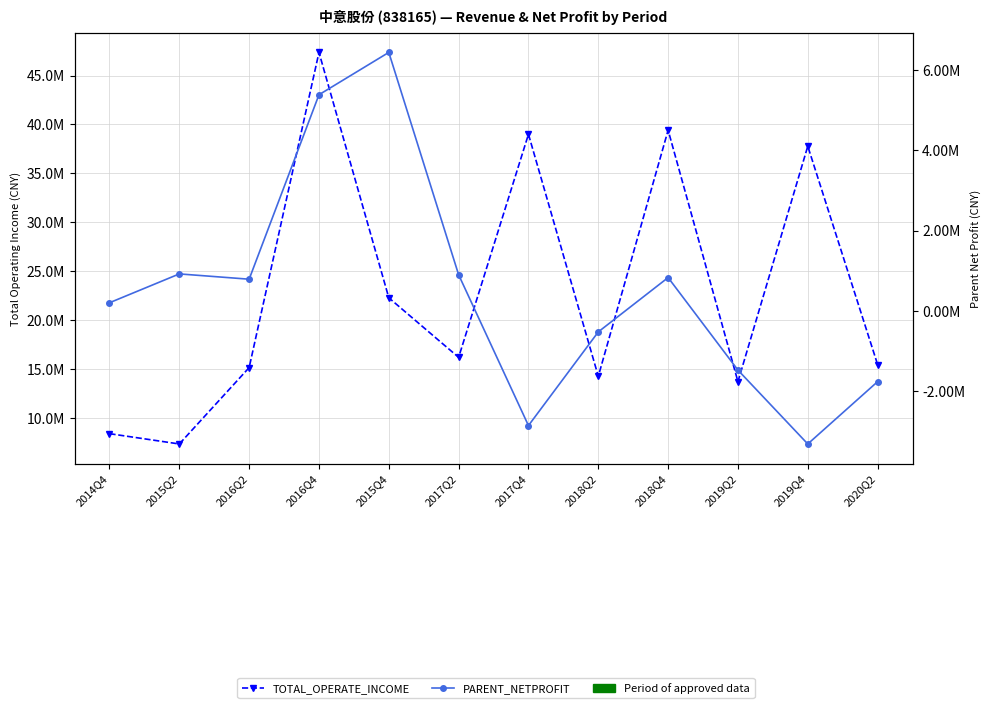

Between 2016Q4 and 2017Q4, which is larger?

2016Q4